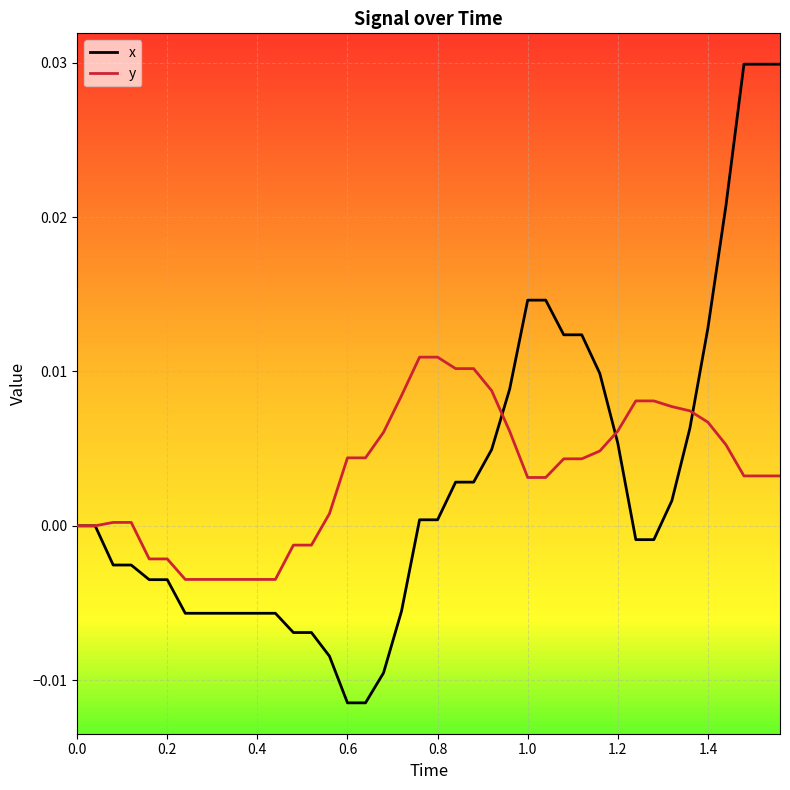

Rank the series by their maximum value, from lowest to highest.

y, x